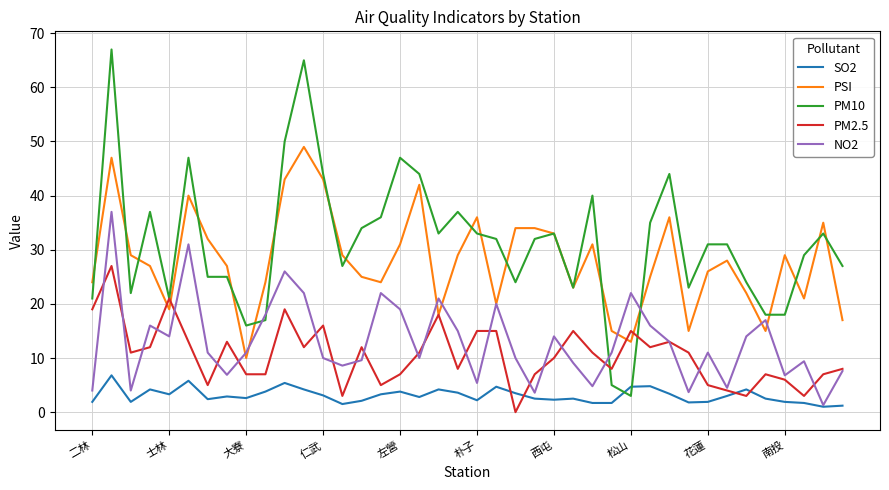

What is the difference between the second highest and second lowest values in the PSI series?

34.0